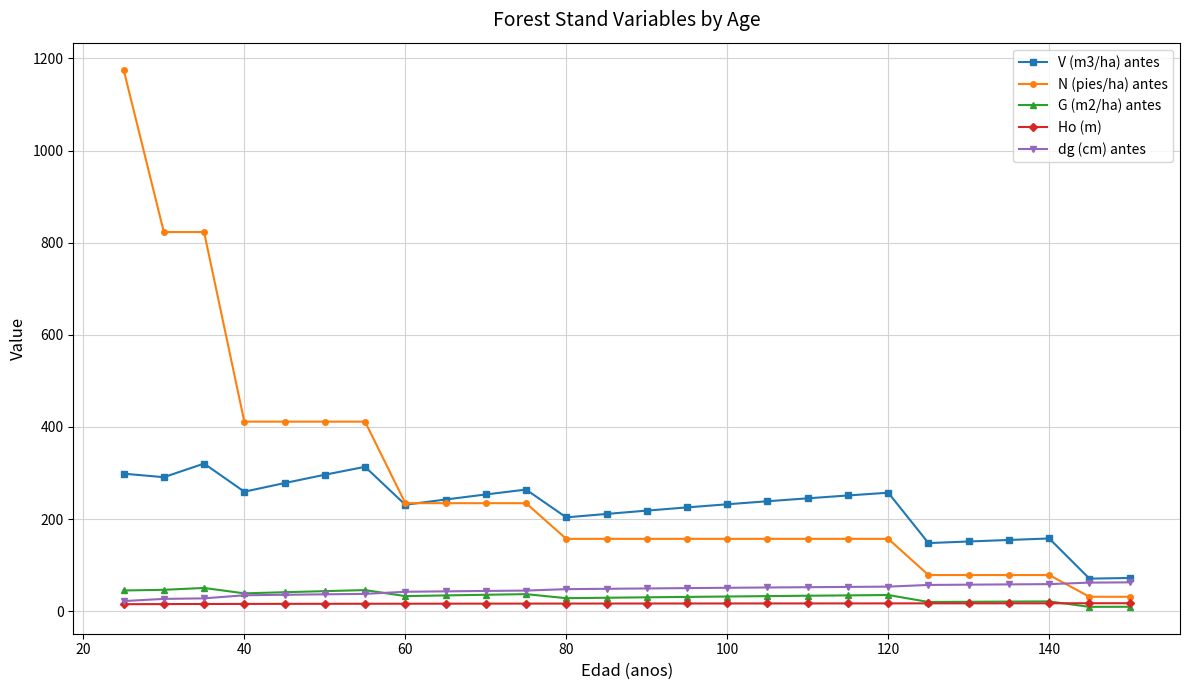

What is the value of the Ho (m) point at the 21st from the left?

17.1